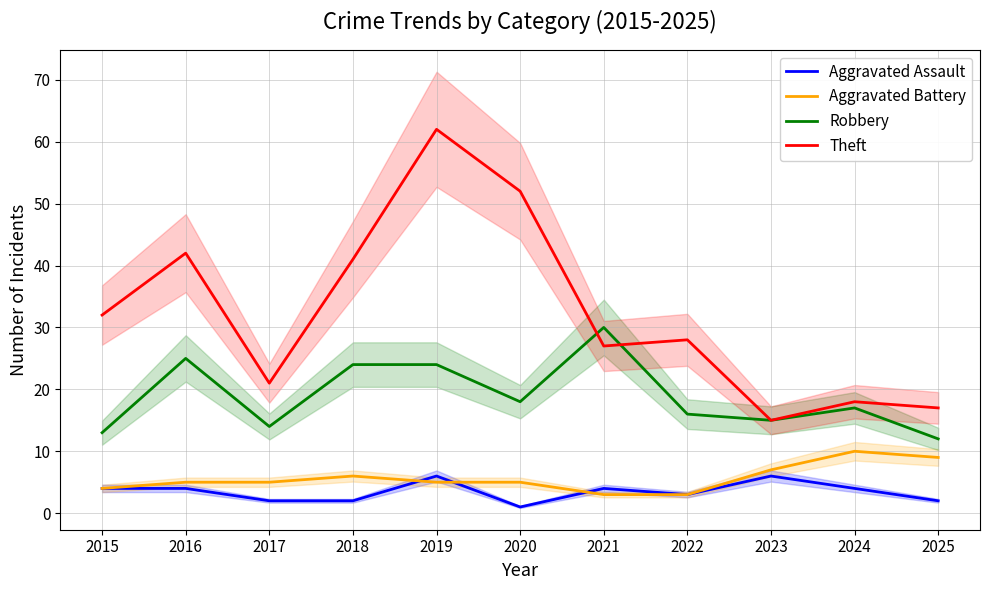

How many lines are shown in the chart?

4